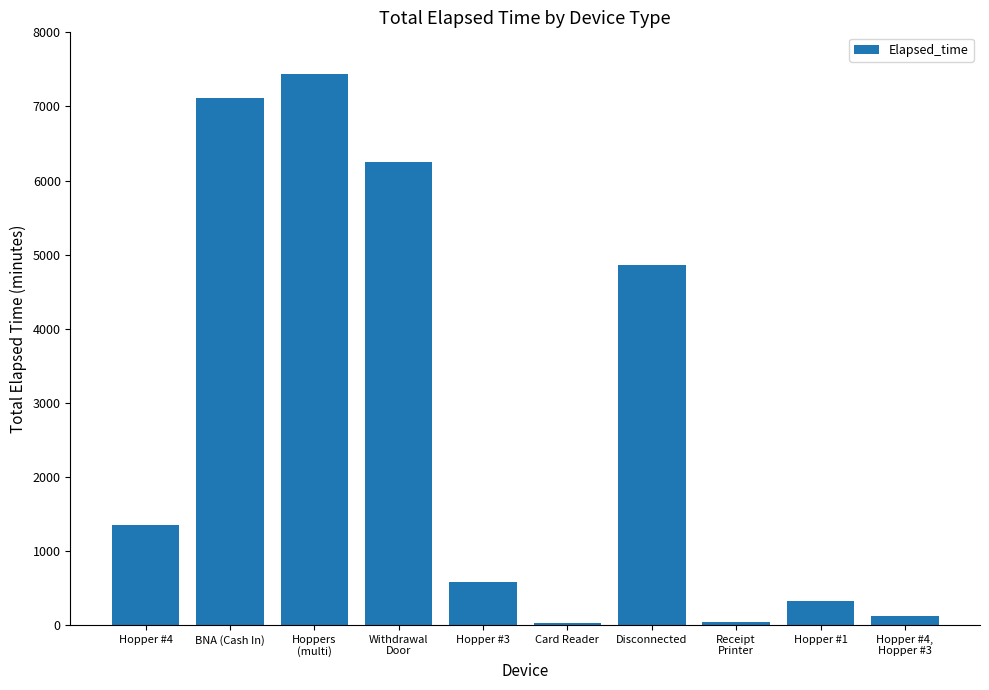

Which category has the highest value across all series?

Hoppers
(multi)